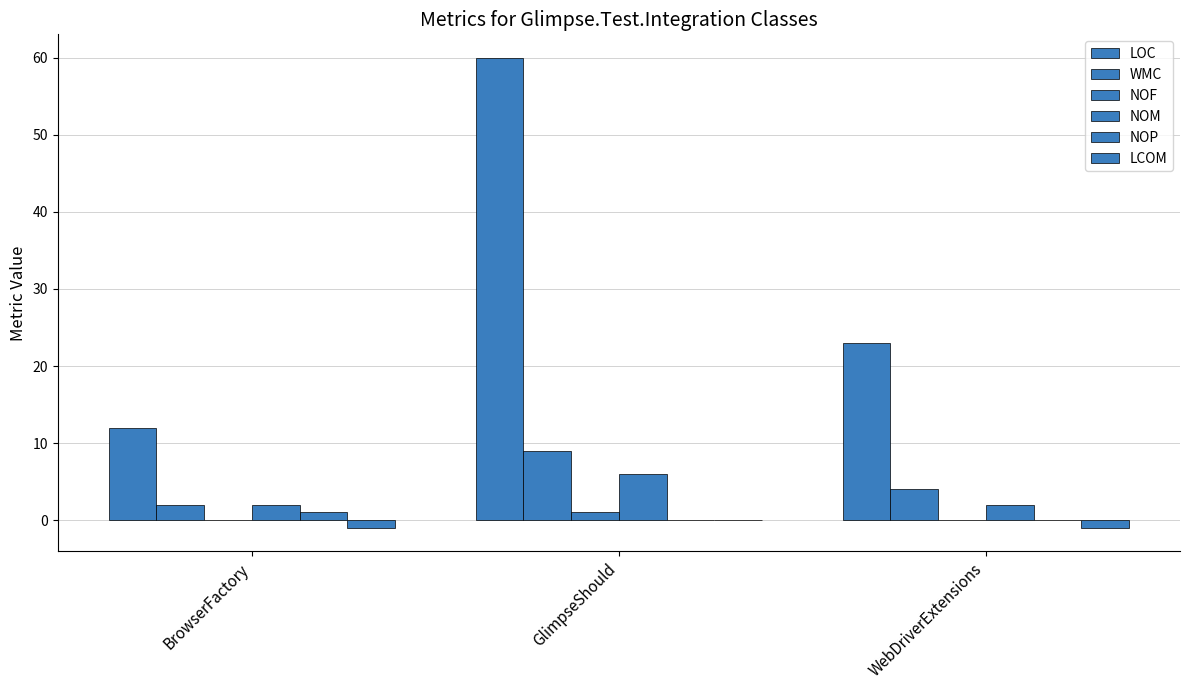

Which series has the largest range (max minus min)?

LOC